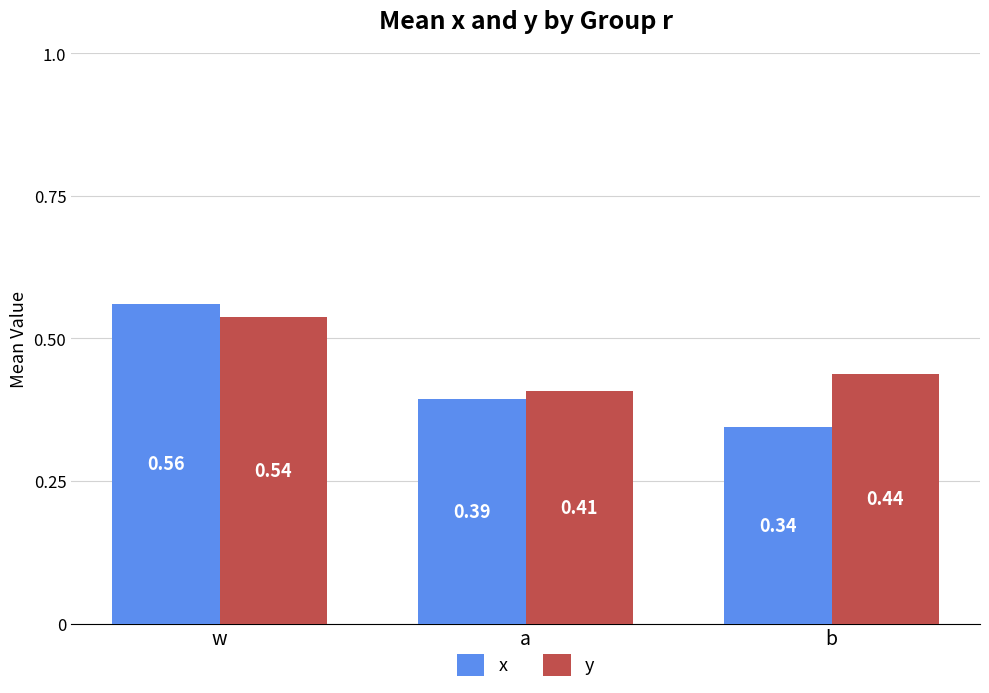

At w, list the series in order from smallest to largest.

y, x